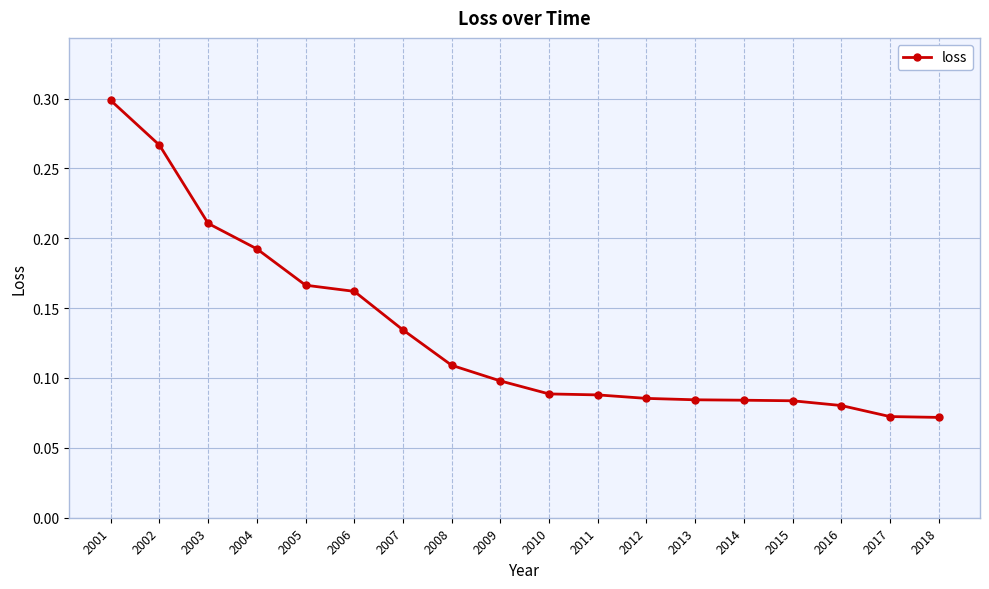

What is the sum of the values at 2013 and 2002?

0.4